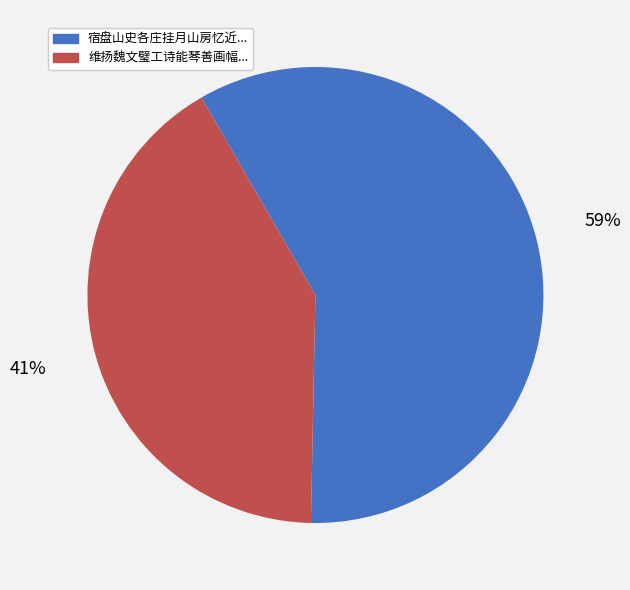

To the nearest percent, what is the average slice percentage?

50%